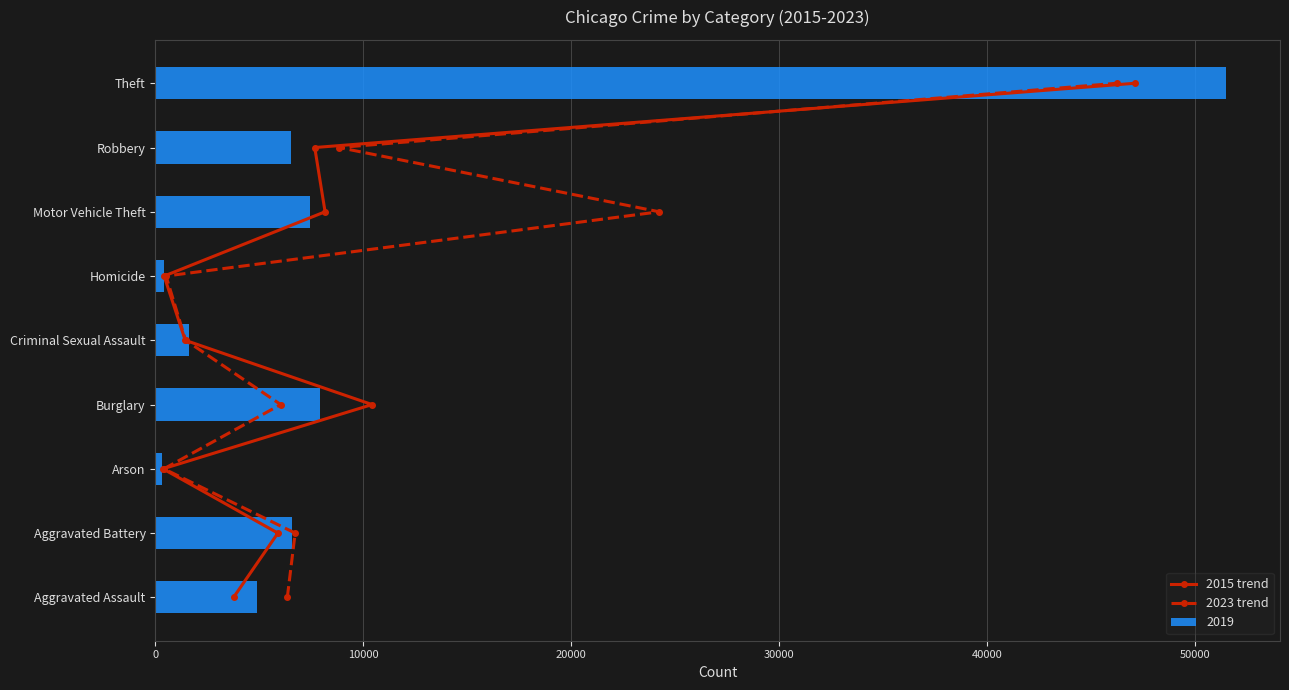

Which category has the highest value in the 2019 series?

Theft